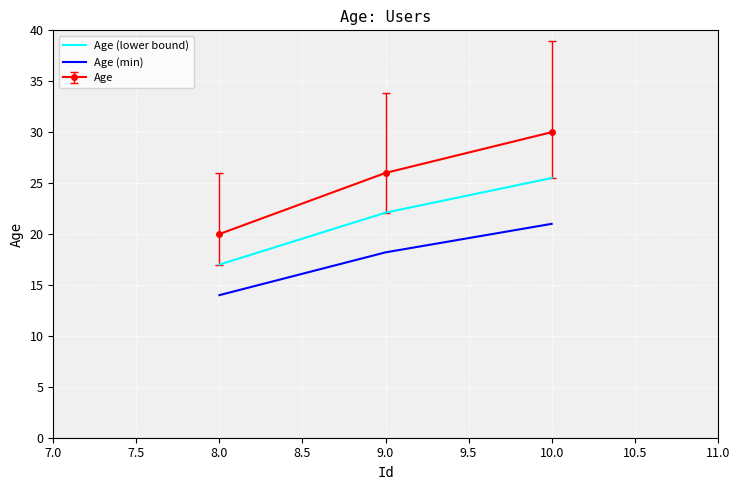

Which series has the largest total across all categories?

Age